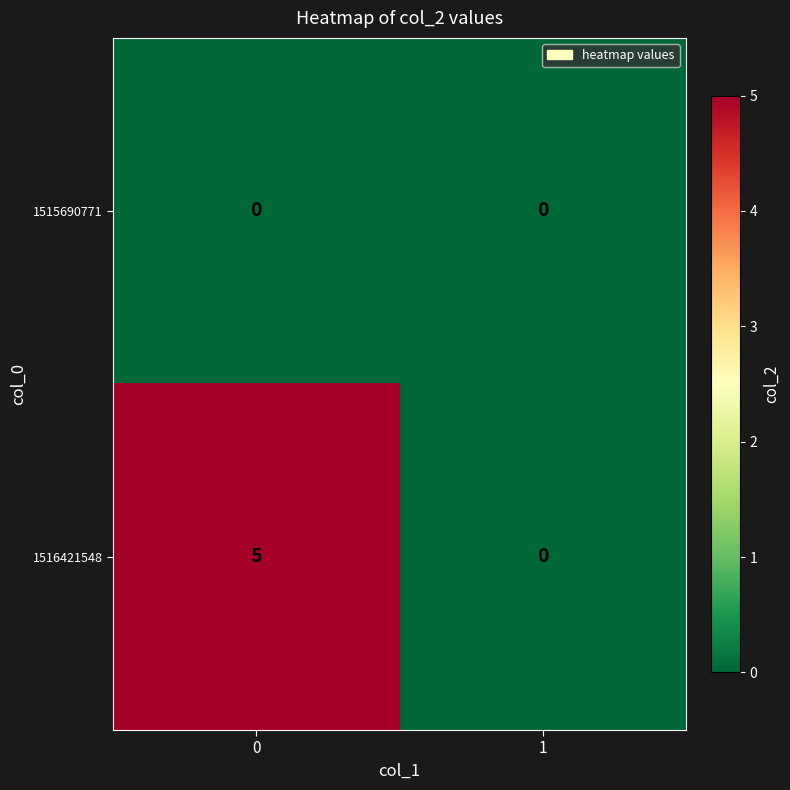

Between 0 and 1, which series saw the biggest shift?

1516421548